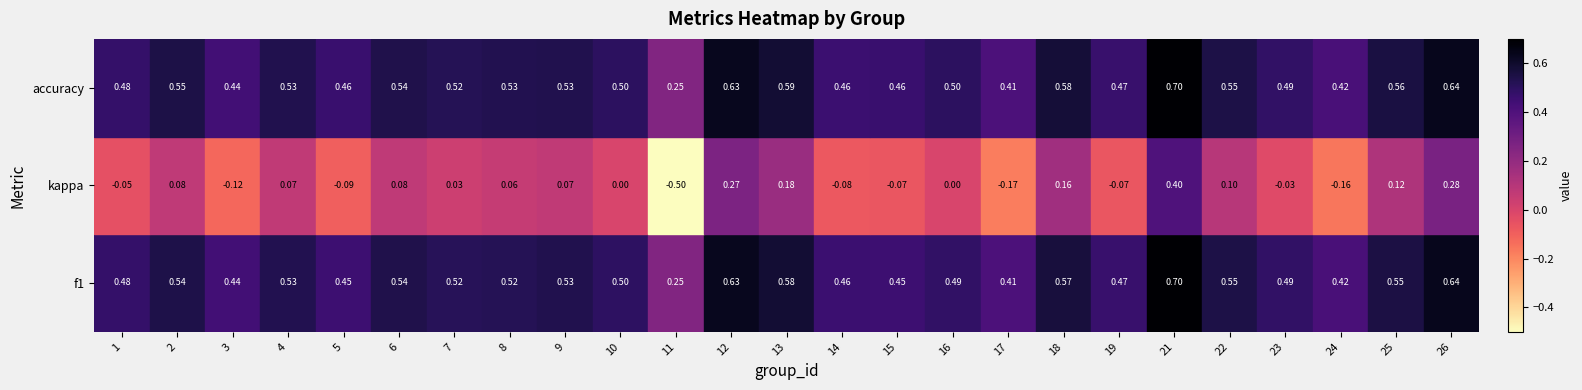

Is the value of f1 at 4 greater than the value of accuracy at 13?

No